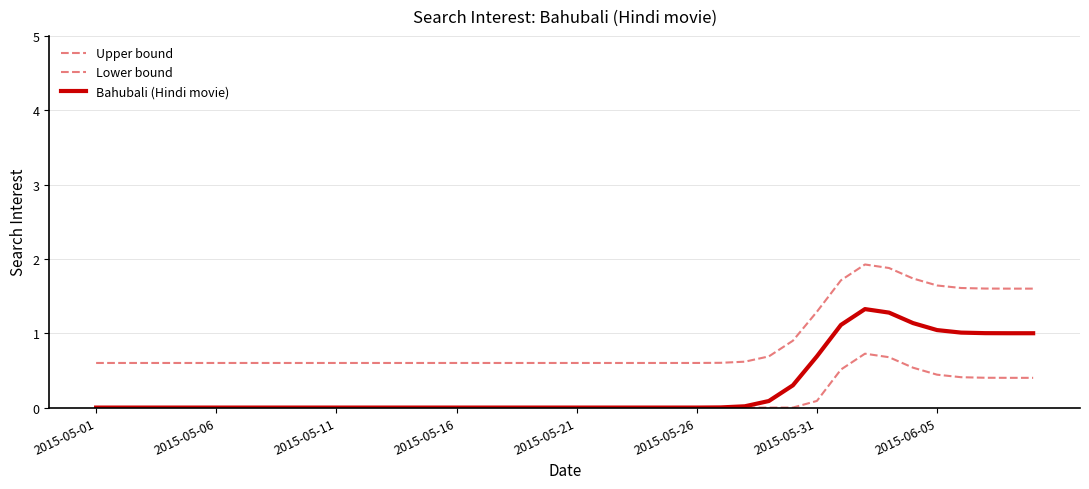

Does the chart have visible grid lines?

Yes